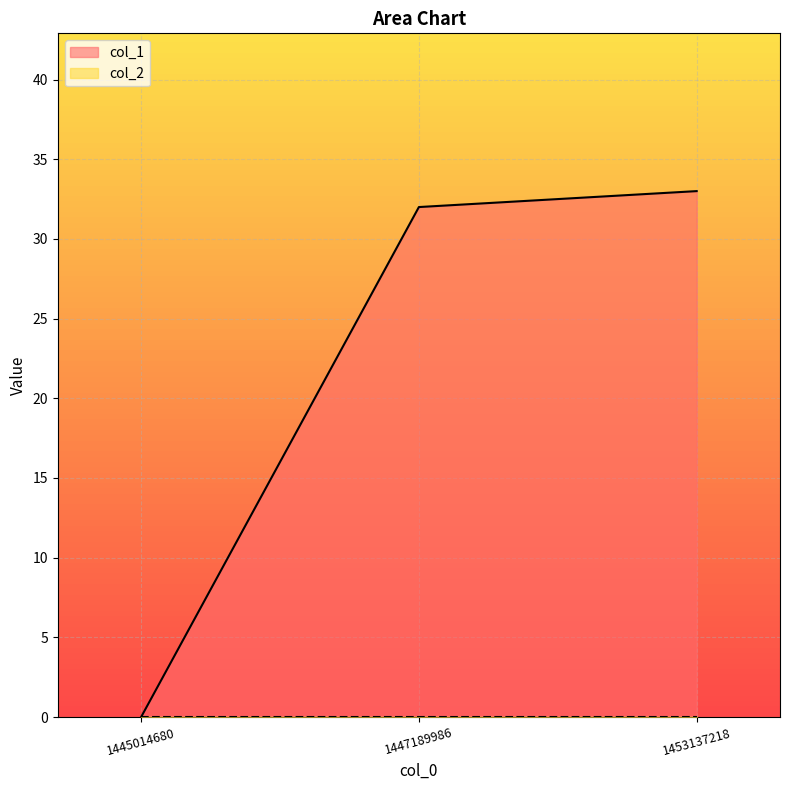

List the labels in order of value, largest first.

1453137218, 1447189986, 1445014680